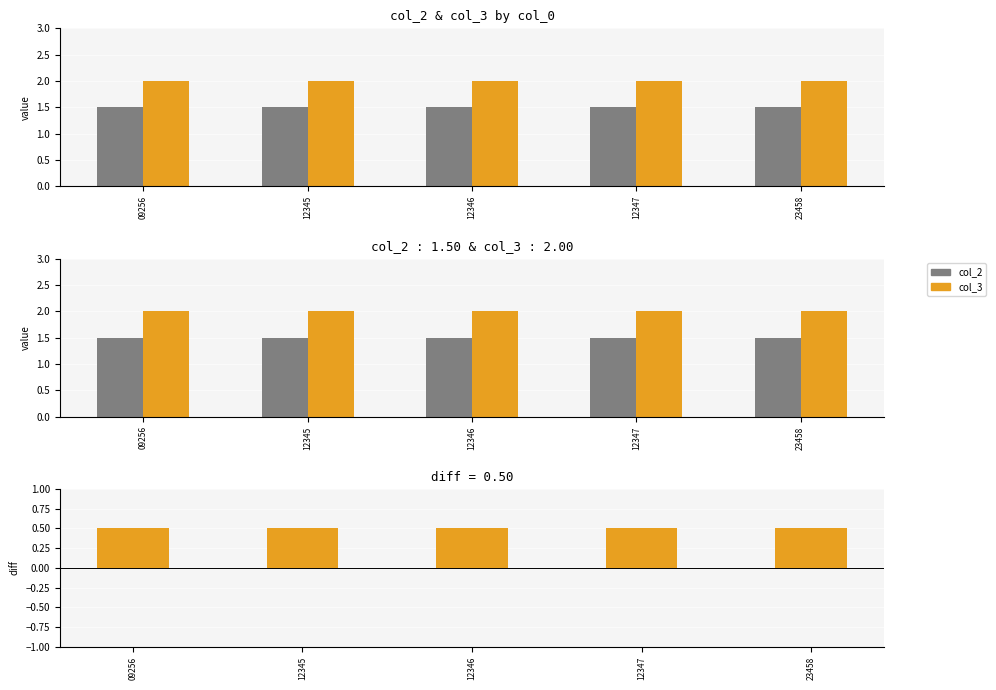

Where is col_3 nearest to the value 2?

09256